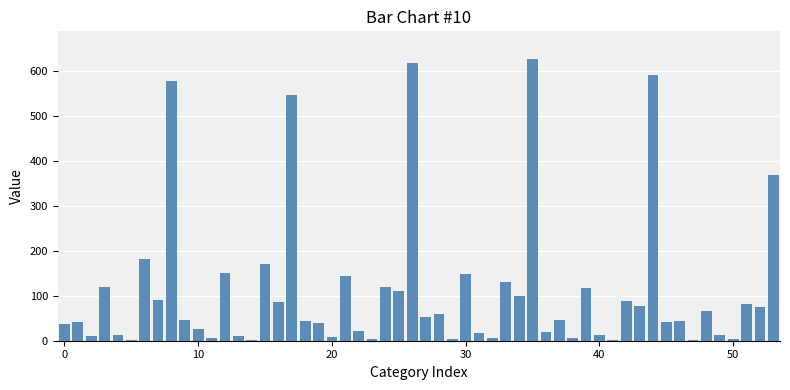

What is the sum of all values?

6014